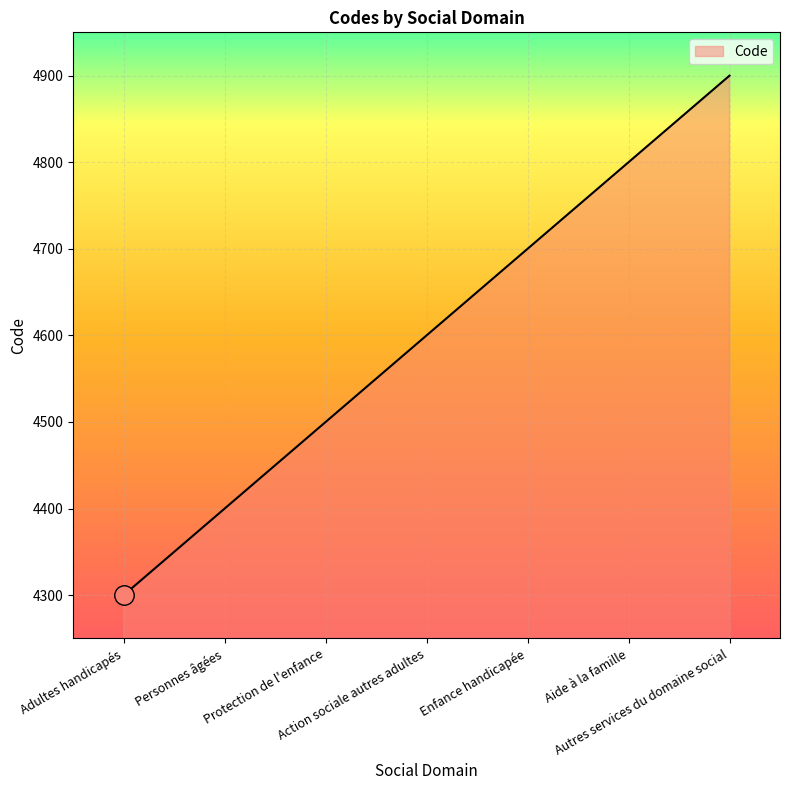

Where is the data nearest to the value 4600?

Action sociale autres adultes